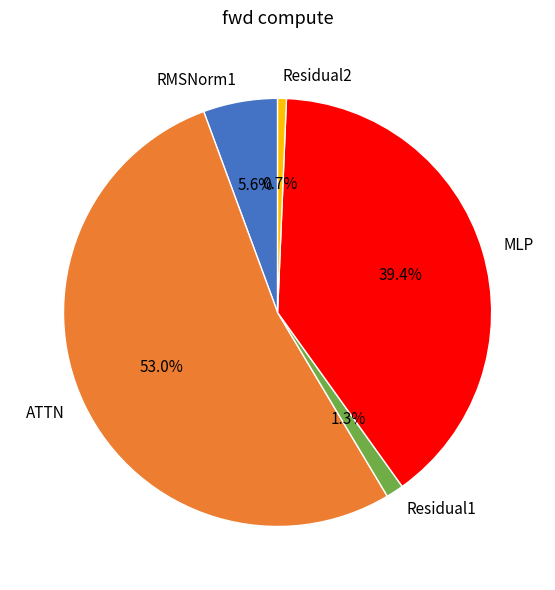

Rank the categories by value from highest to lowest.

ATTN, MLP, RMSNorm1, Residual1, Residual2